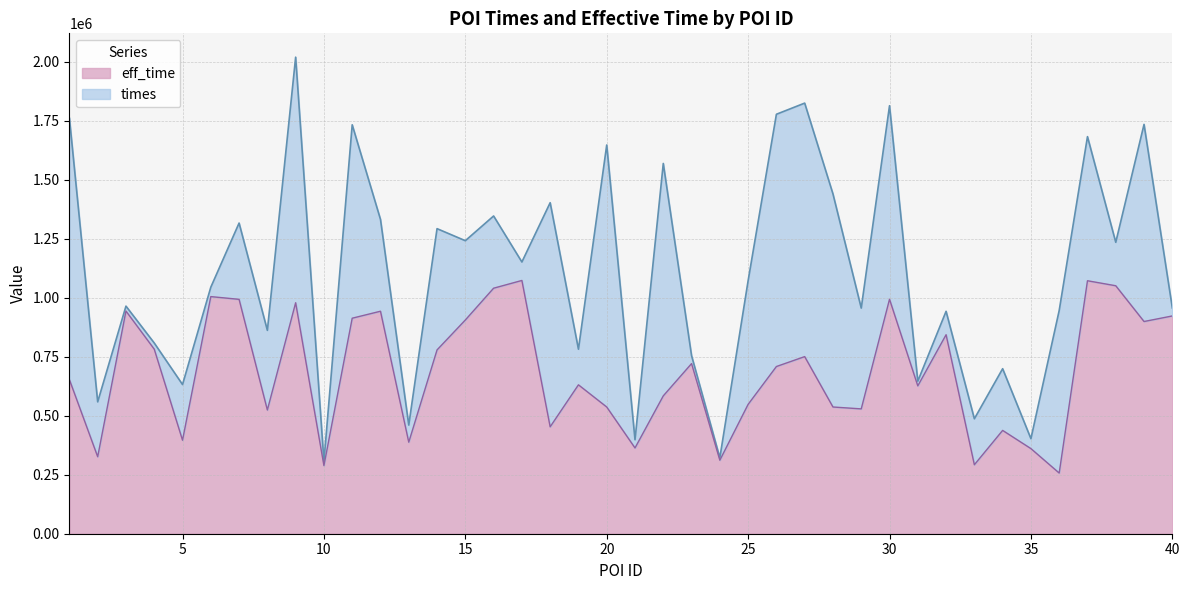

True or false: the data shows 584400 at 22.

True